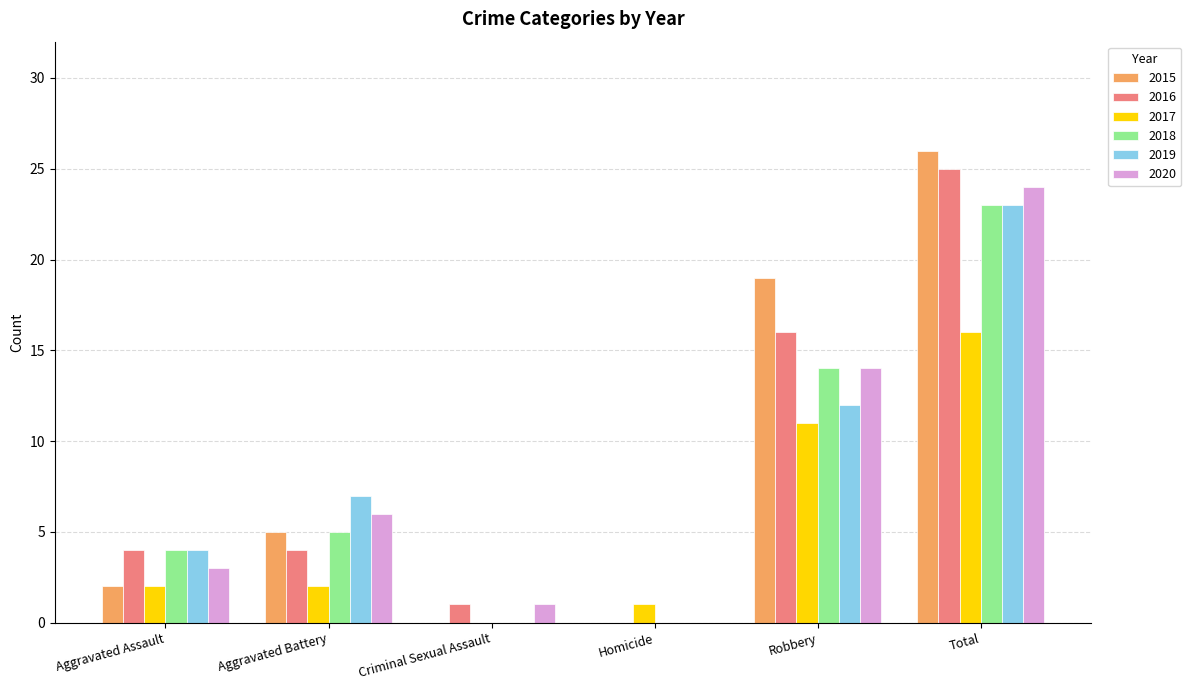

What is the approximate value of 2015 at Total?

26